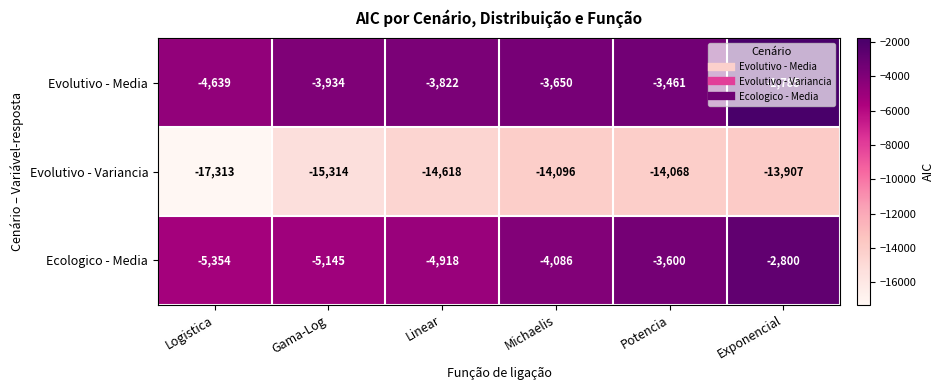

What is the minimum value shown in the chart?

-17313